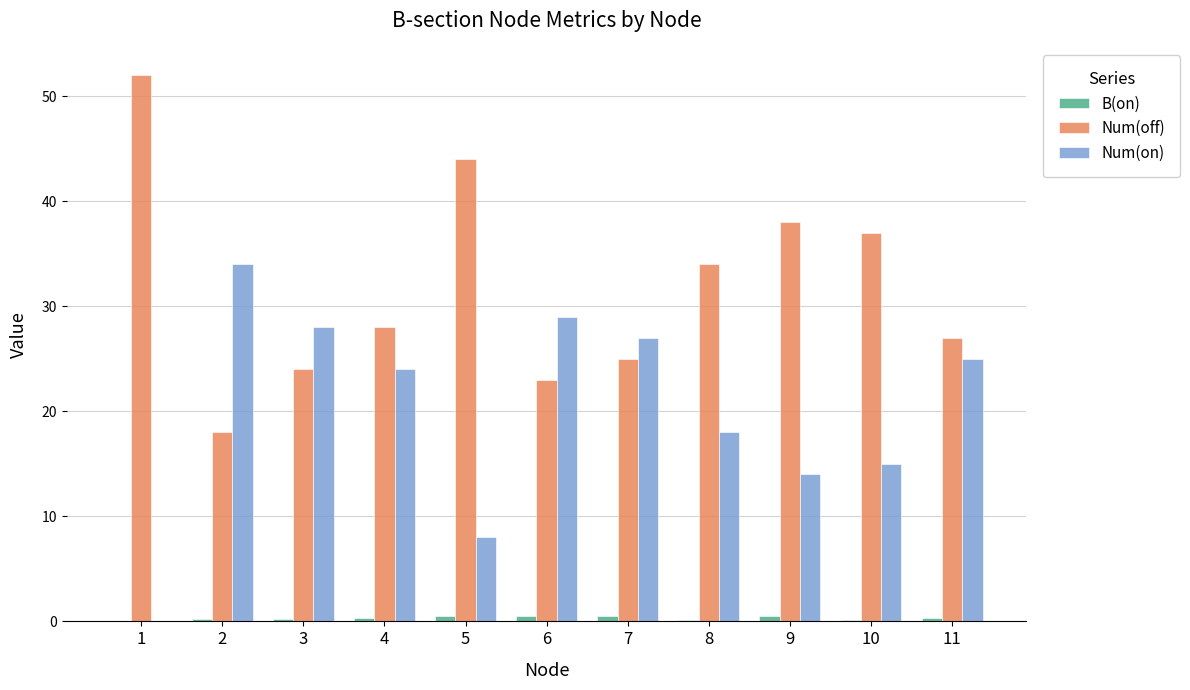

What is the sum of all Num(off) values?

350.0